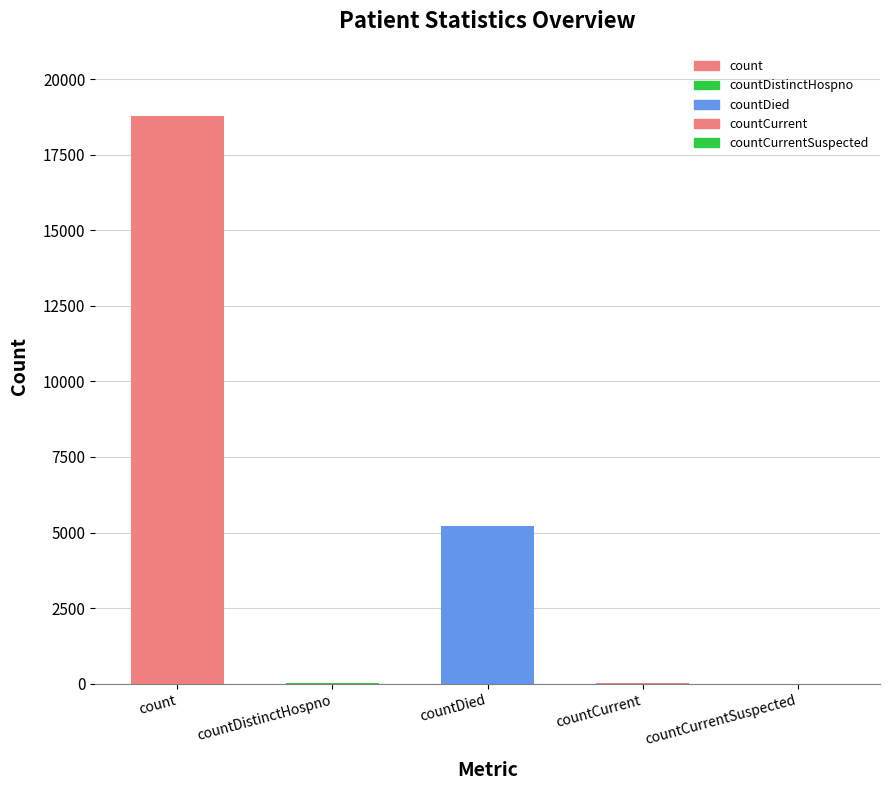

Are the bars horizontal?

No